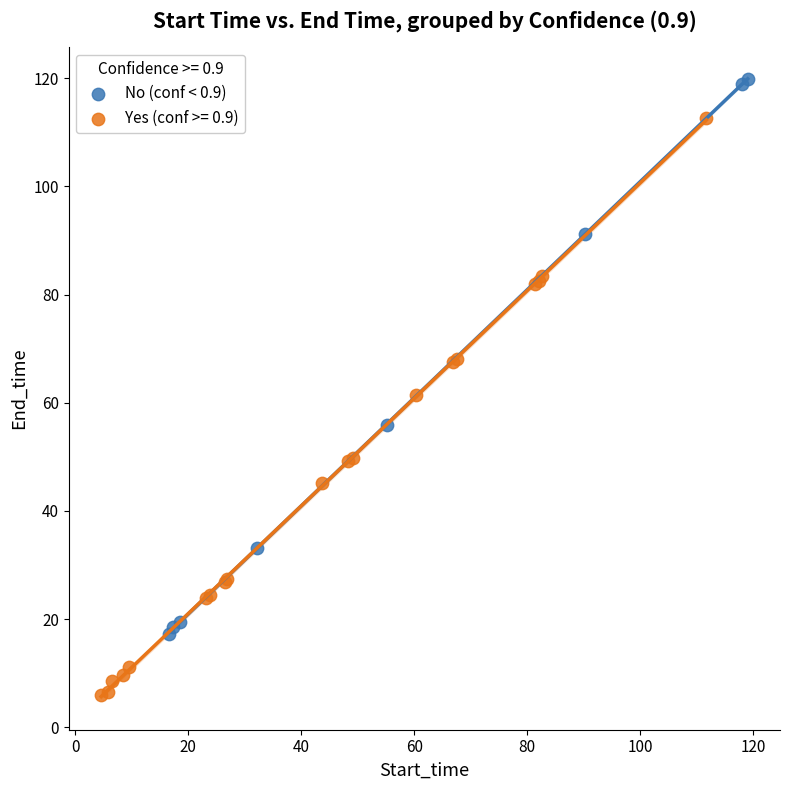

Which series contains the lowest Y value?

Yes (conf >= 0.9)